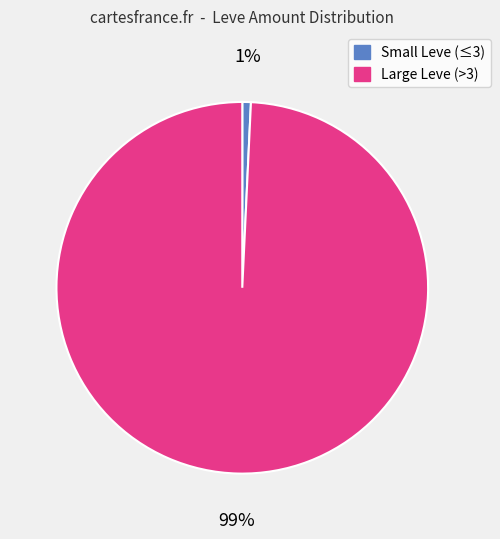

Is there a majority slice in this chart?

Yes